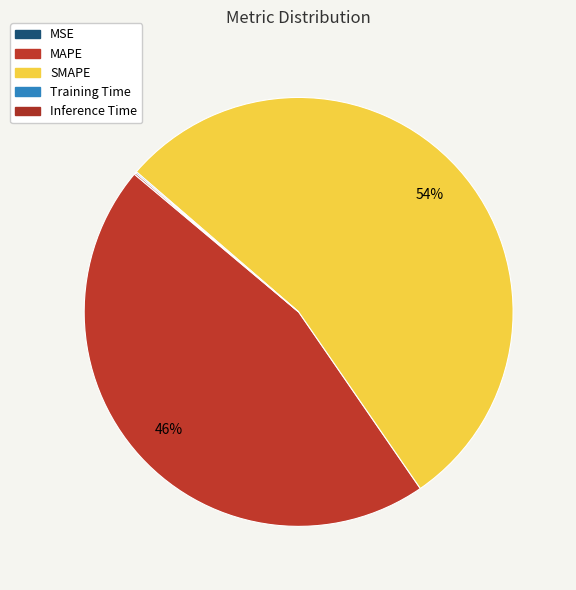

Which slice represents more than half of the pie?

SMAPE